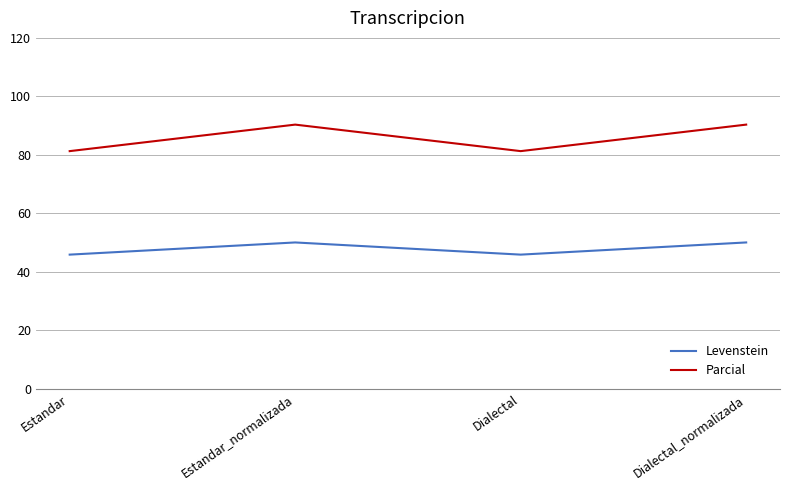

True or false: Parcial has a value of 90.3 at Estandar_normalizada.

True